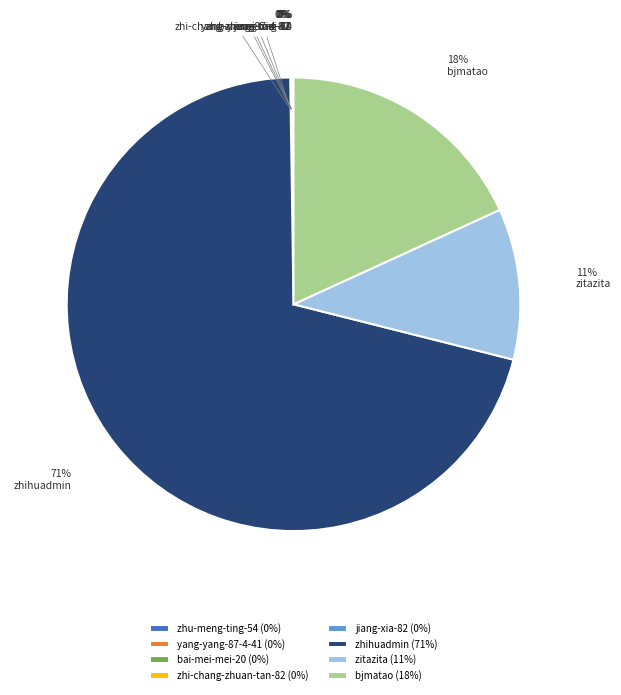

Which category accounts for the majority?

zhihuadmin